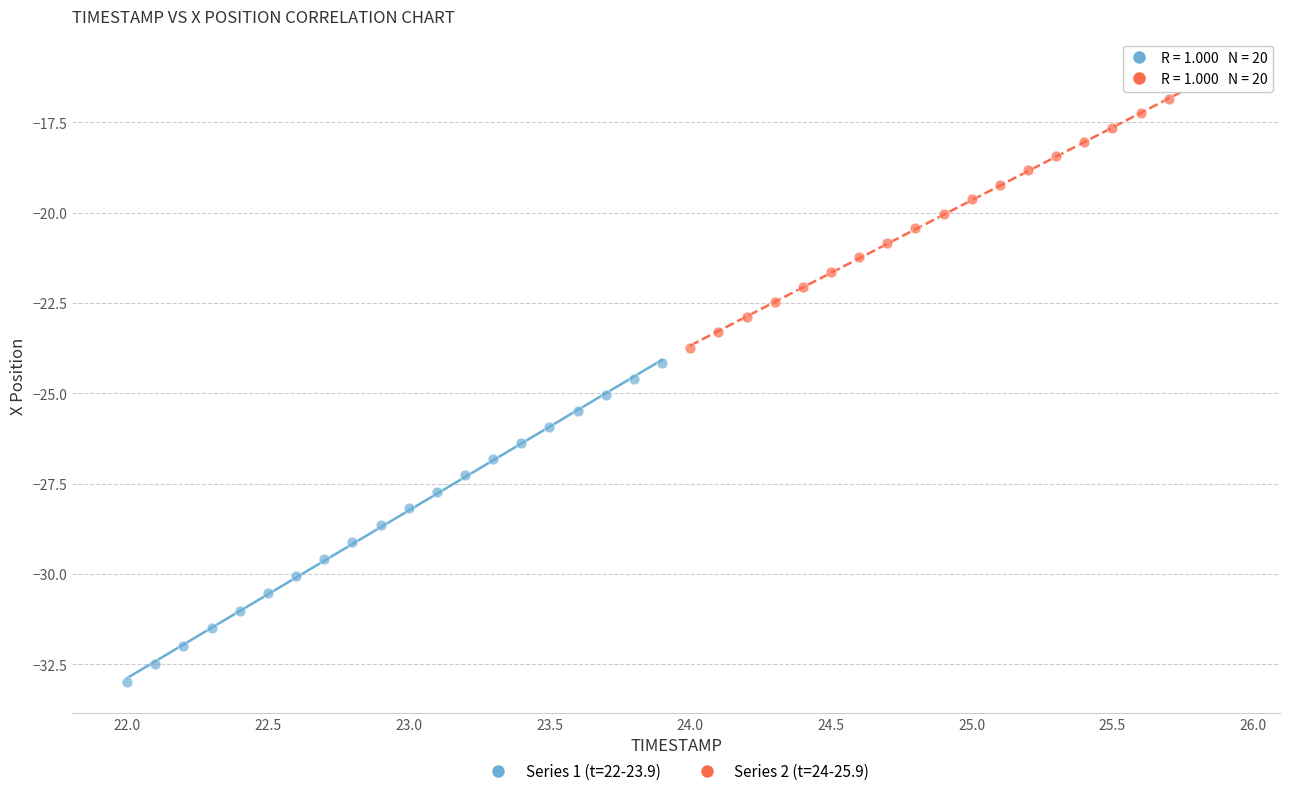

Which series reaches the maximum Y coordinate?

Series 2 (t=24-25.9)